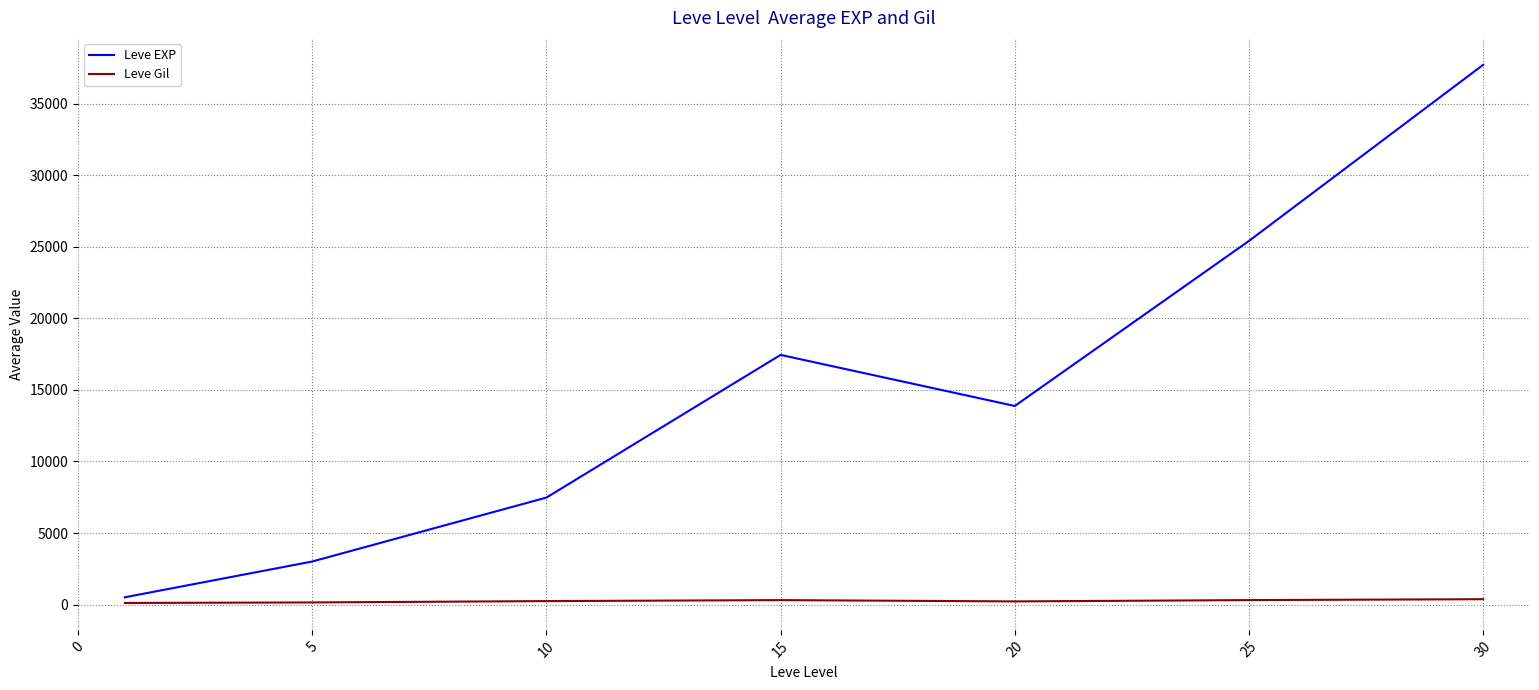

True or false: Leve EXP and Leve Gil intersect in this chart.

False